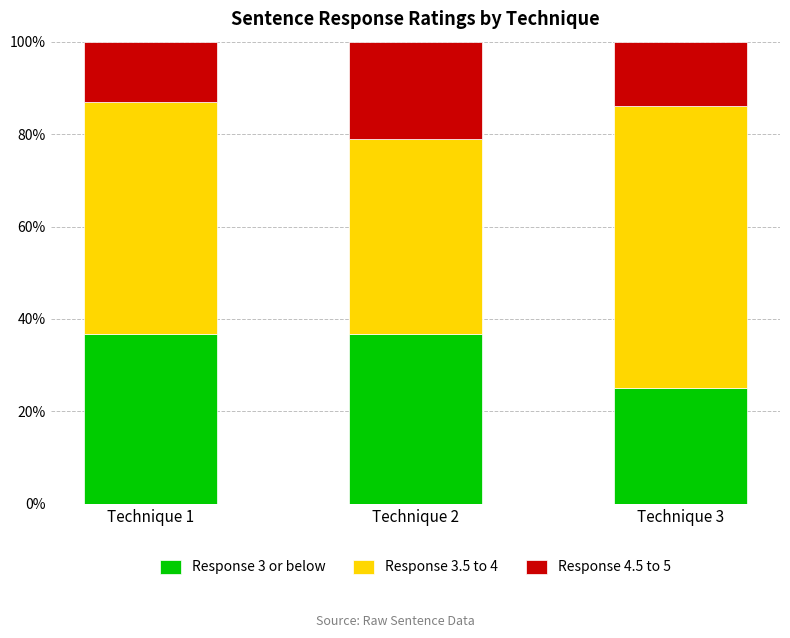

The Response 3 or below series shows 39.9 at Technique 3. True or false?

False